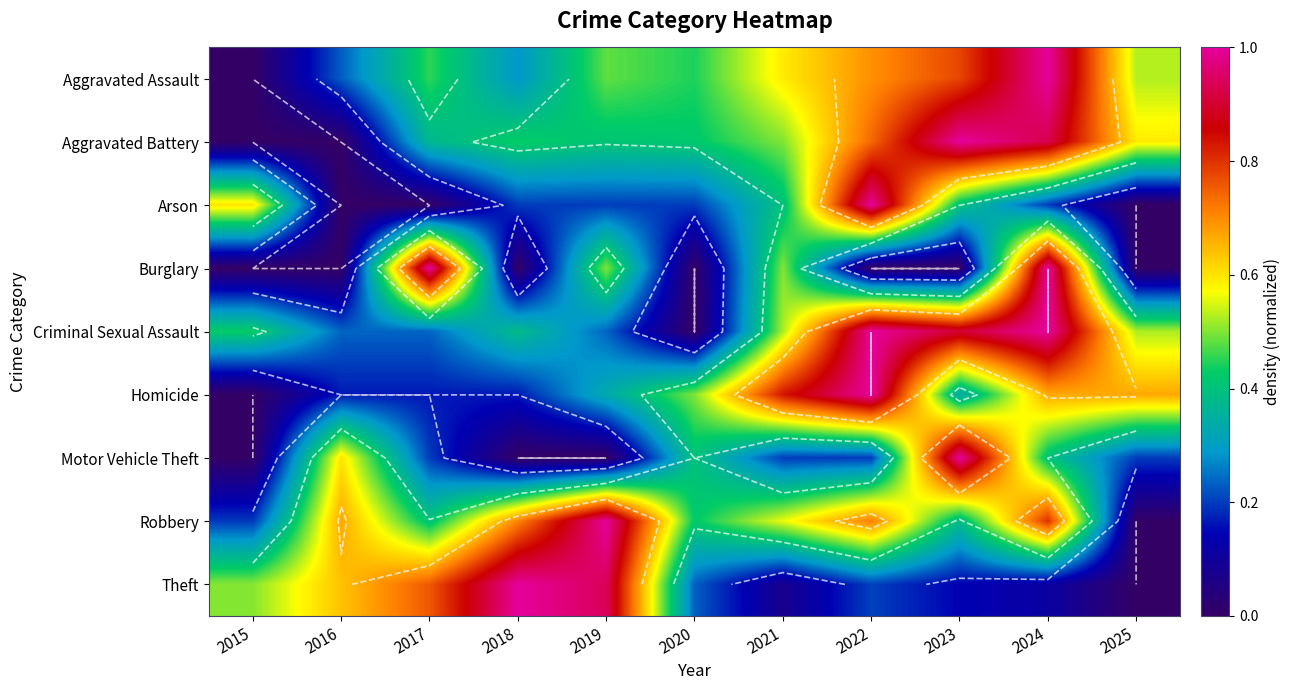

Between 2019 and 2022, which is larger?

2022